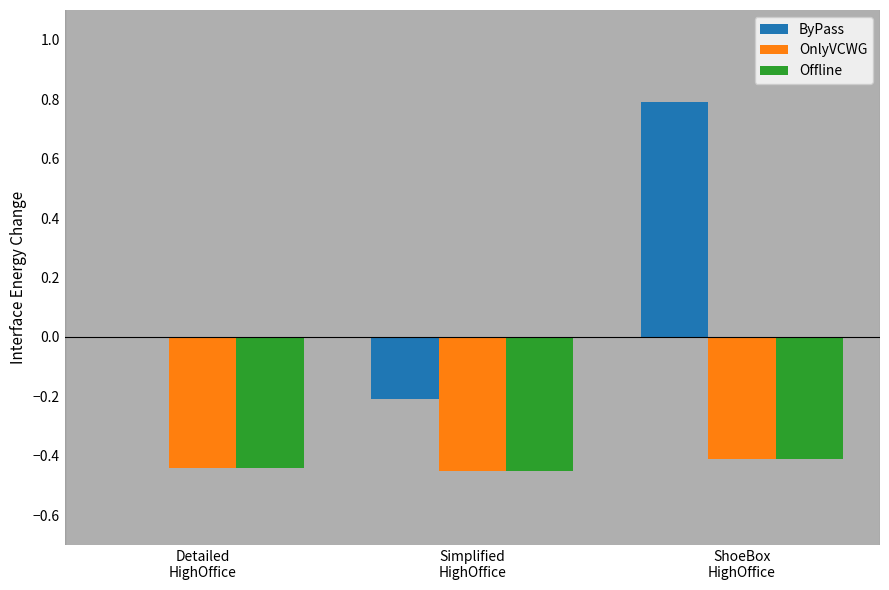

What is the maximum value shown in the chart?

0.8